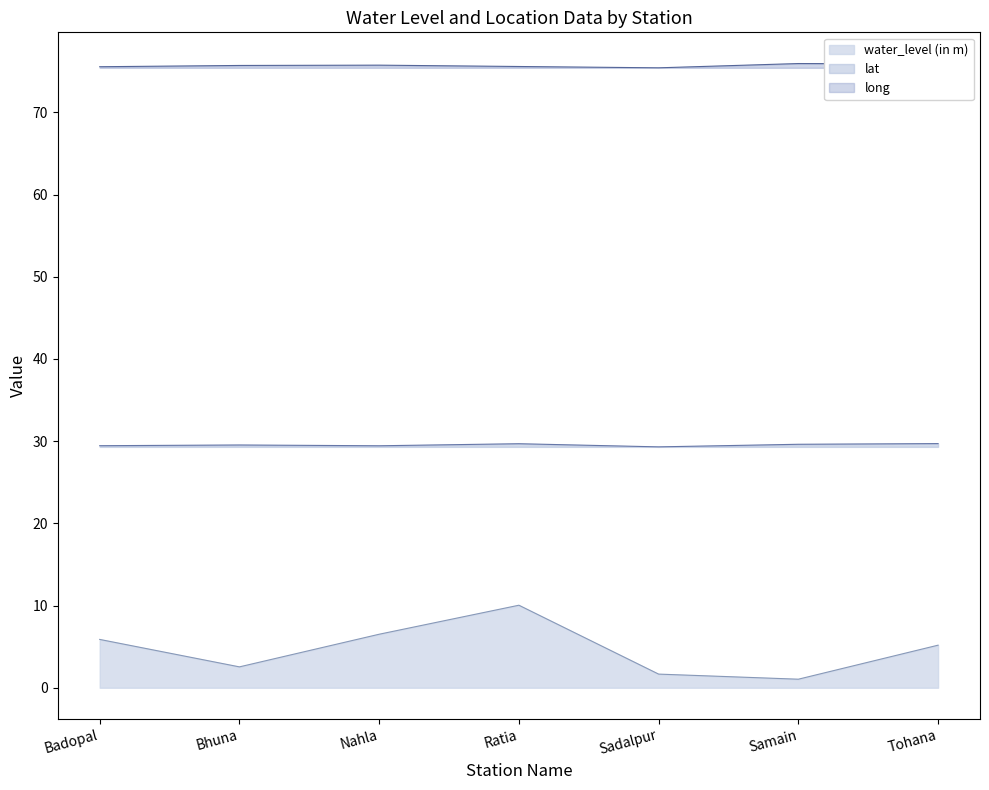

At which category does water_level (in m) reach its first local peak?

Ratia